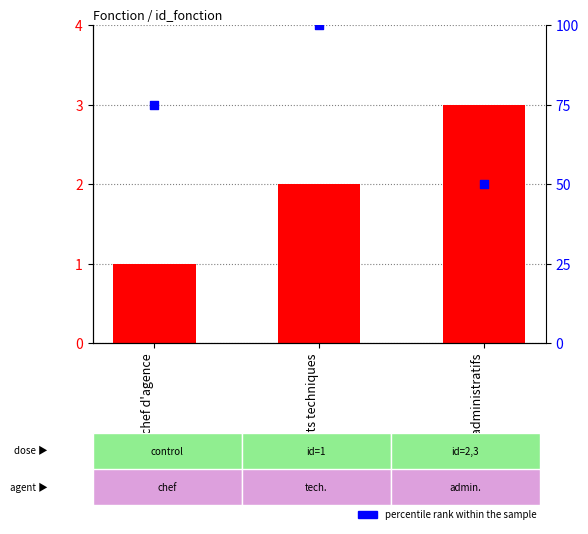

Which series reaches the minimum Y coordinate?

id_fonction